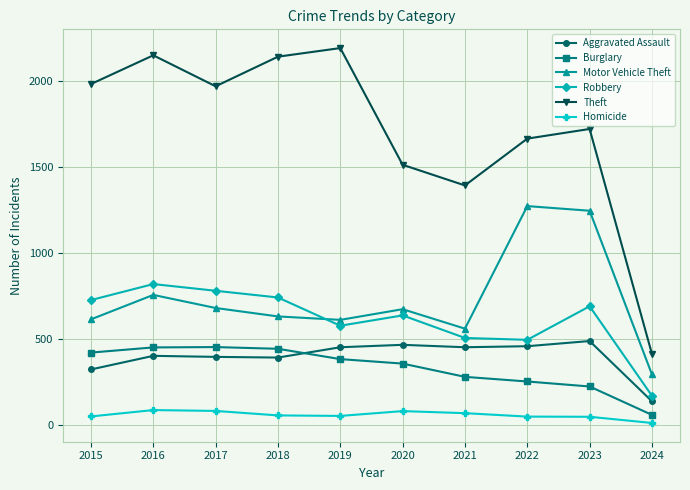

True or false: Homicide has a value of 53 at 2019.

True